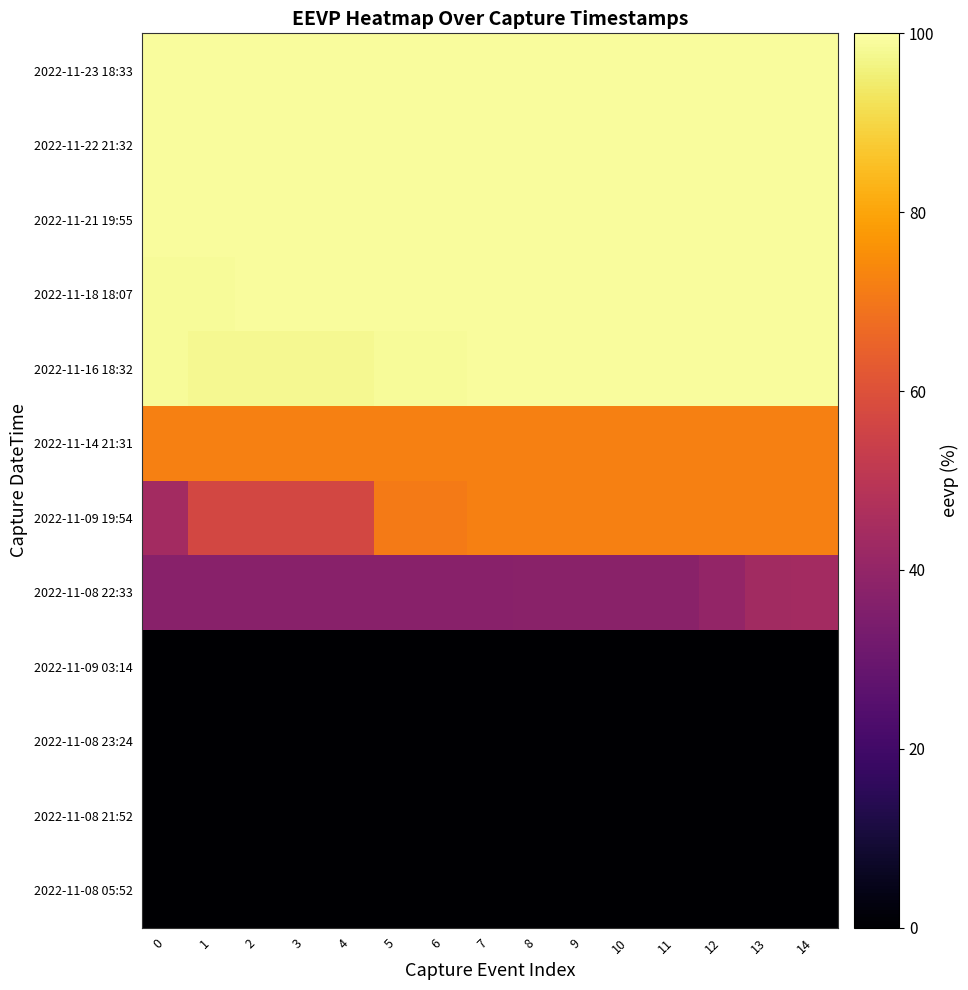

How many data points does each series have?

15